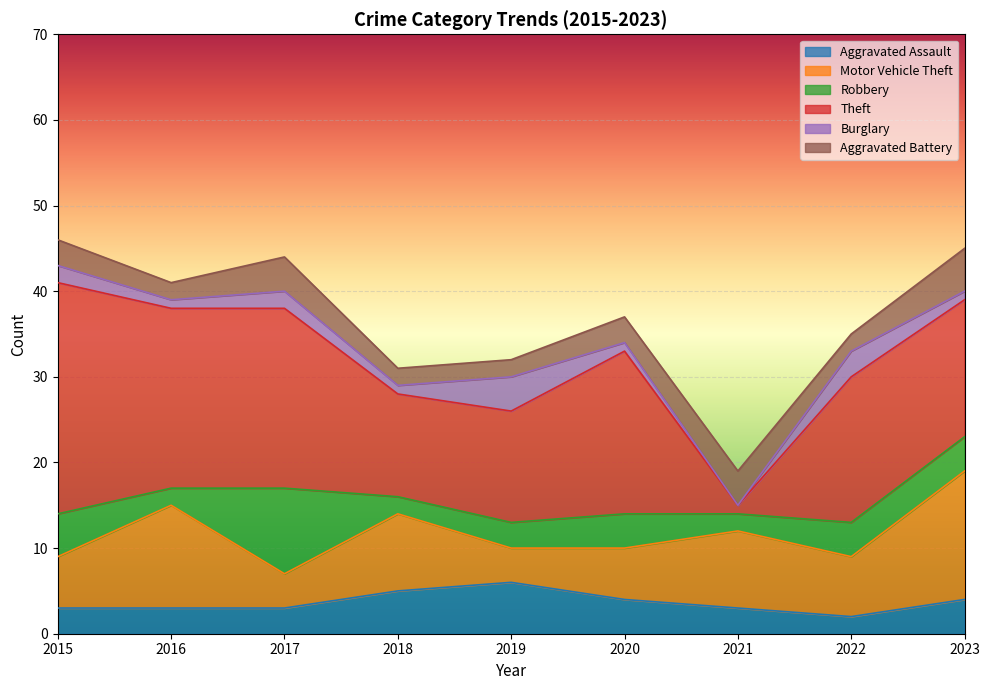

At which label does Aggravated Battery reach its minimum?

2016